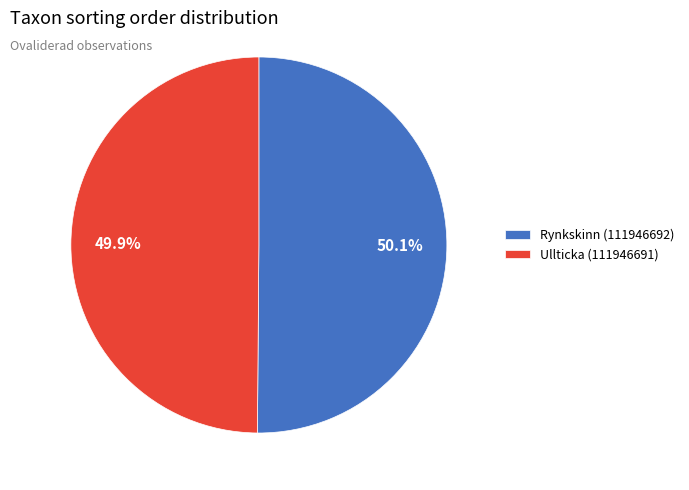

Approximately how many times larger is the value at Ullticka (111946691) compared to Rynkskinn (111946692)?

1.0